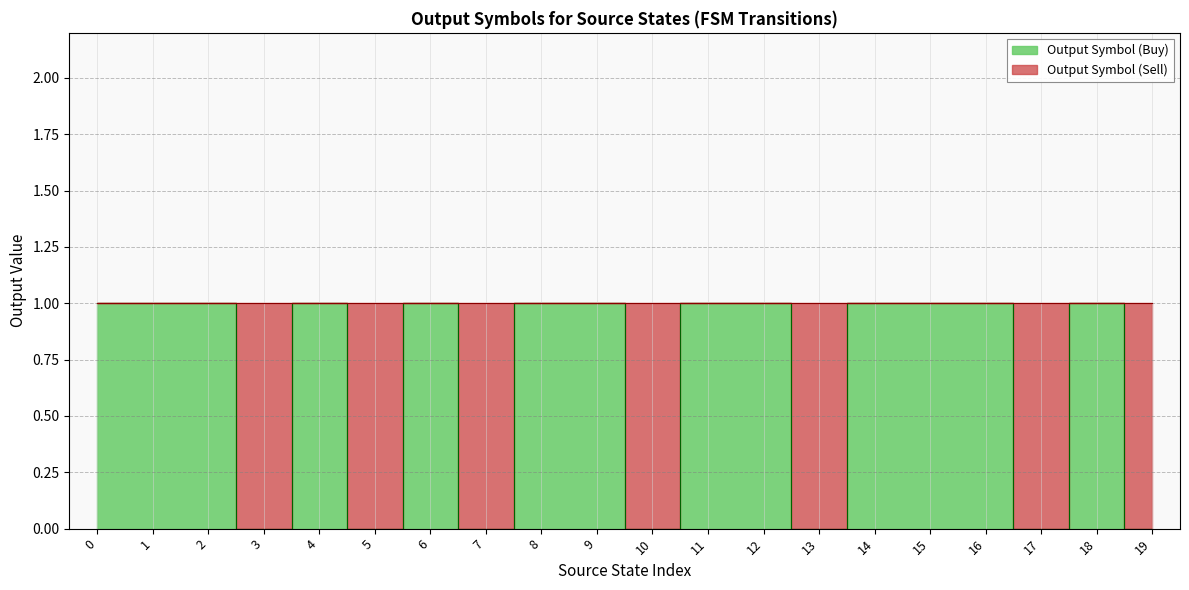

The chart shows a value of 0 at 10. True or false?

True